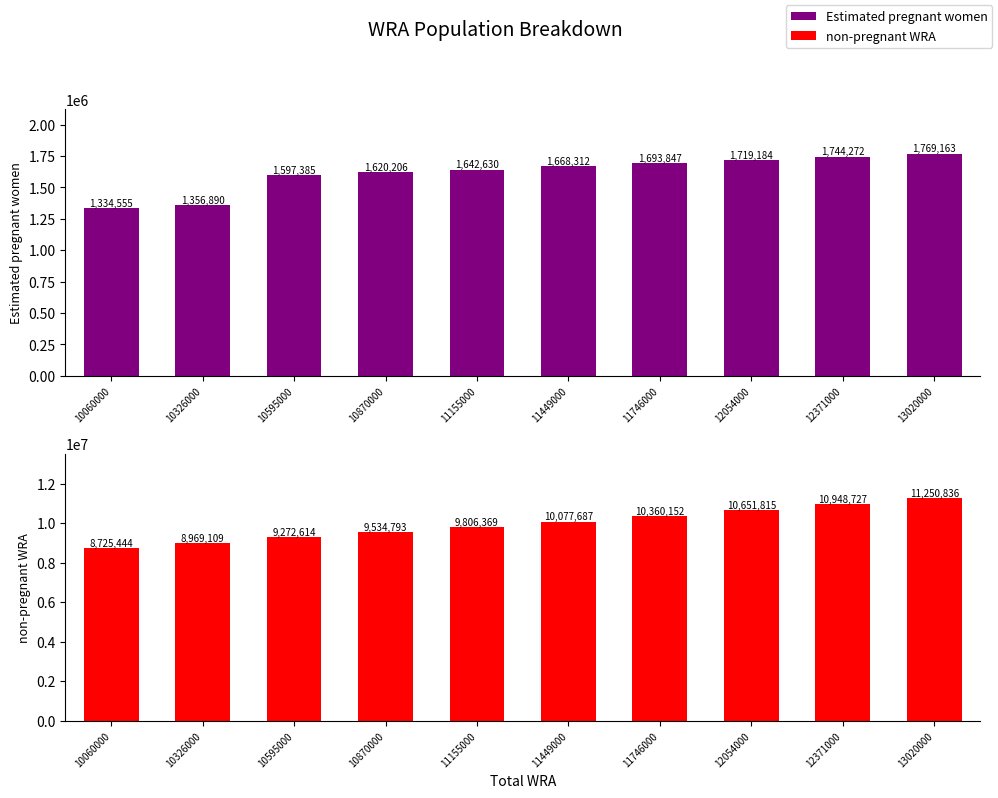

Which series has the largest total across all categories?

non-pregnant WRA